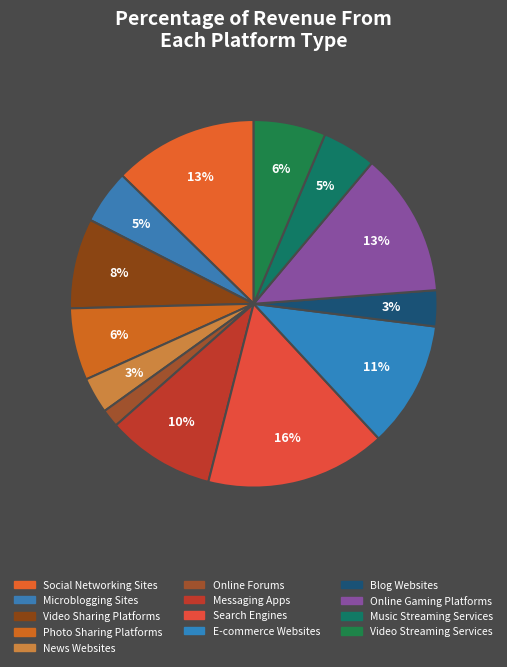

What is the largest slice in the pie chart?

Search Engines